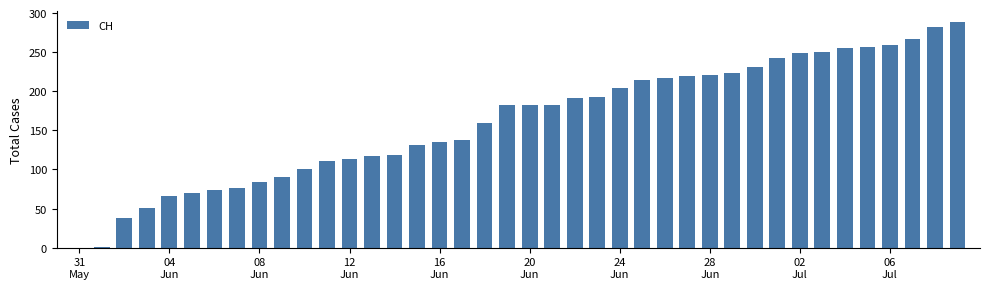

What is the maximum value shown in the chart?

288